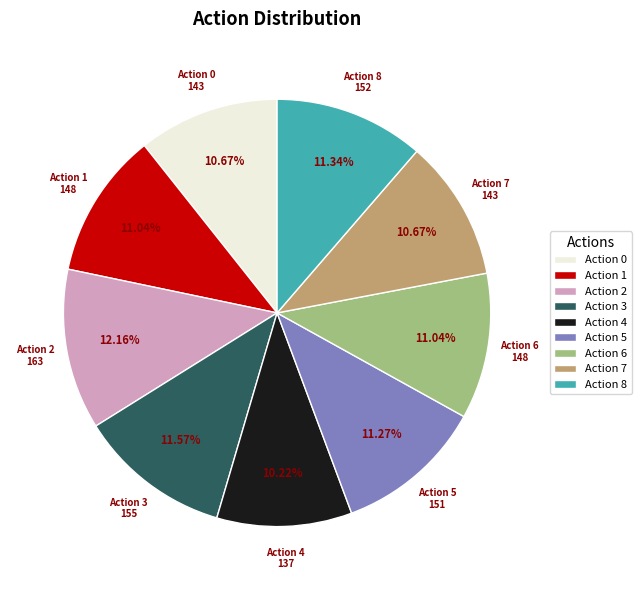

How many slices are in this pie chart?

9